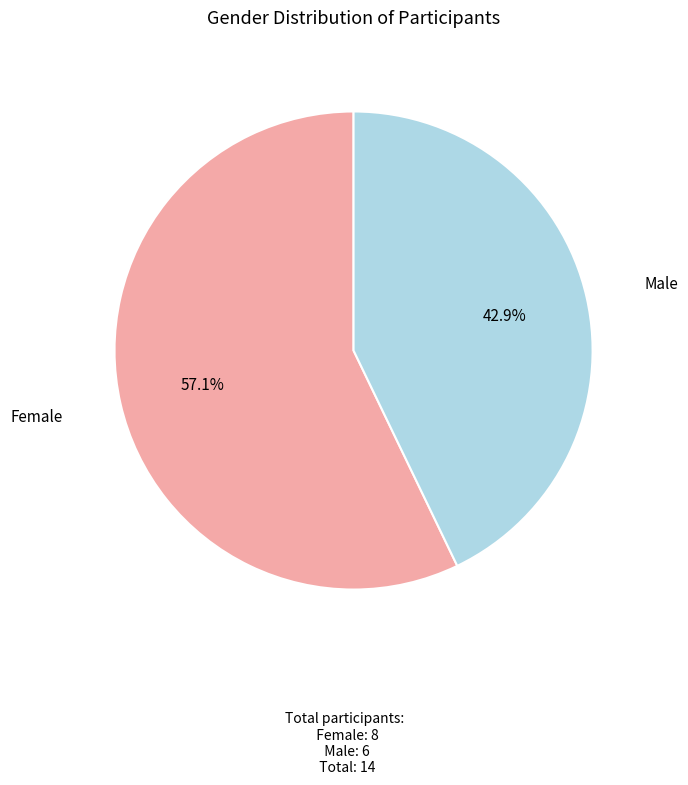

Is it true that Male is 43% of the pie?

True